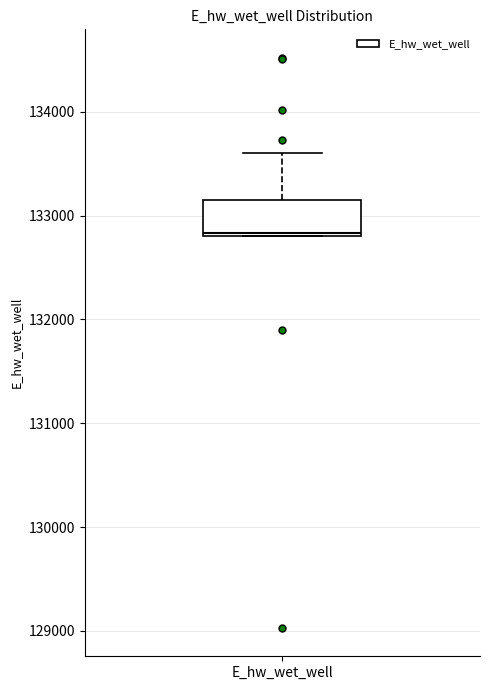

Where is the lower edge of the box for E_hw_wet_well on the y-axis? The values are not printed on the chart, so give them approximately, as read against the axis.

132800